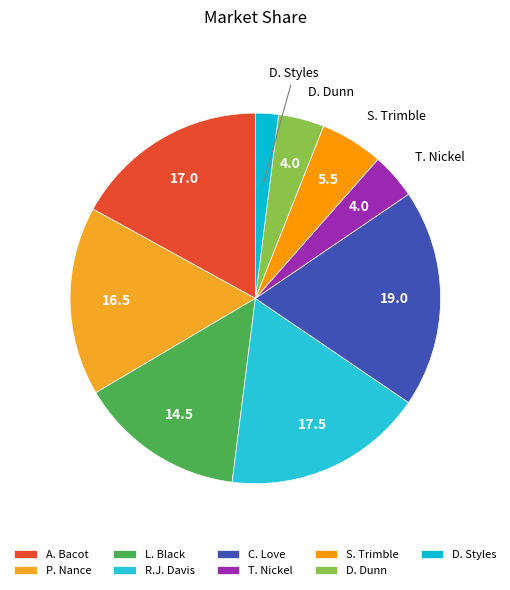

How many segments does this pie chart have?

9